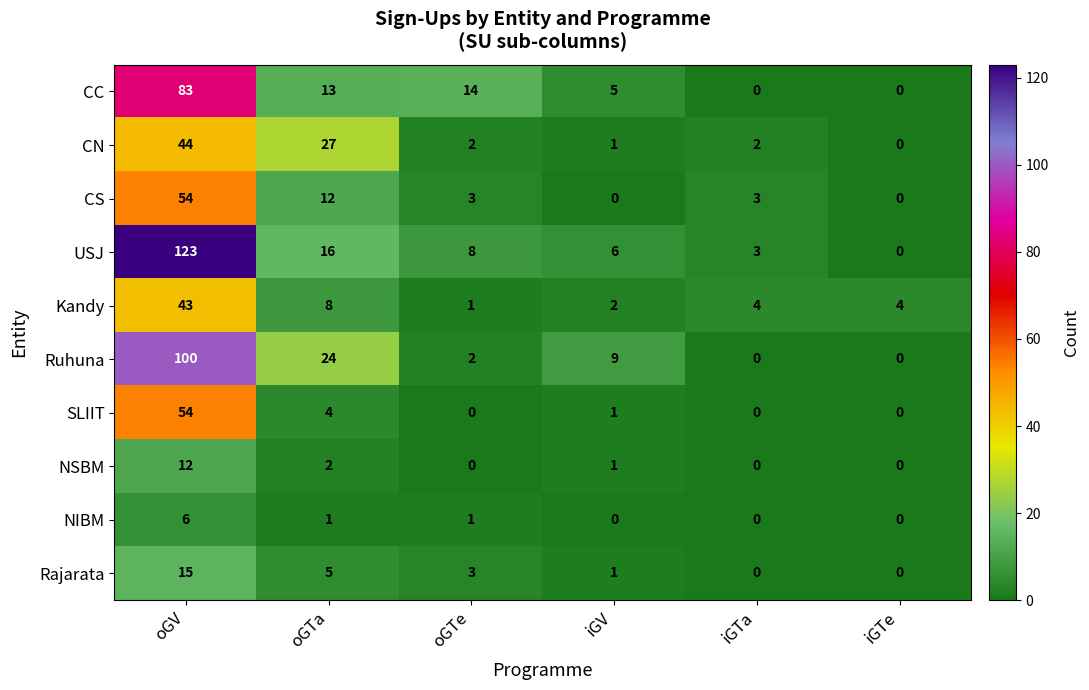

Between oGTe and iGTa, which series saw the biggest shift?

CC